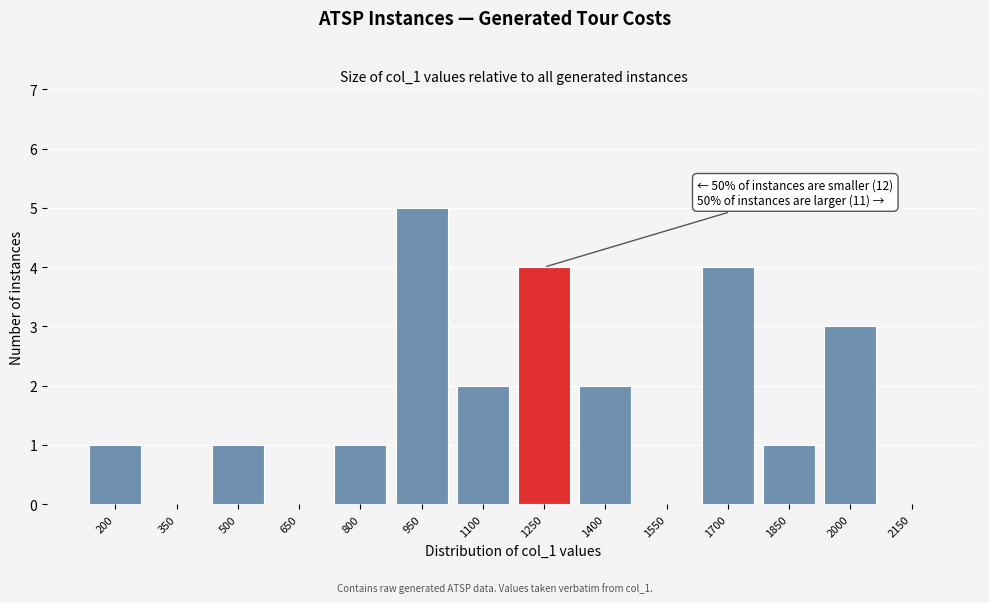

Reading left to right, transcribe all the data shown in this chart.

200=1	350=0	500=1	650=0	800=1	950=5	1100=2	1250=4	1400=2	1550=0	1700=4	1850=1	2000=3	2150=0